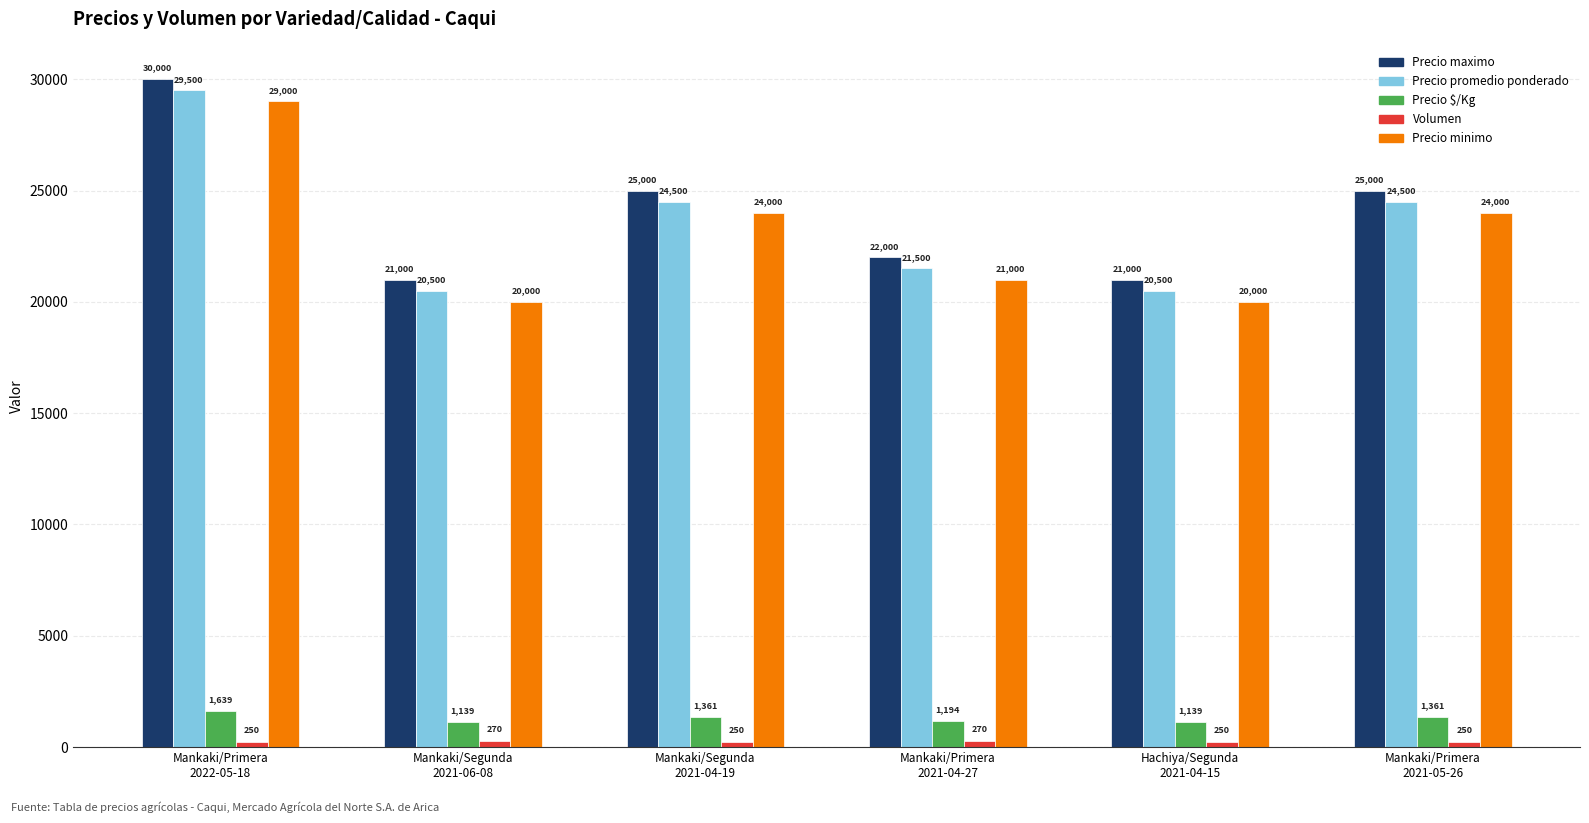

What is the average value of the Precio maximo series?

24000